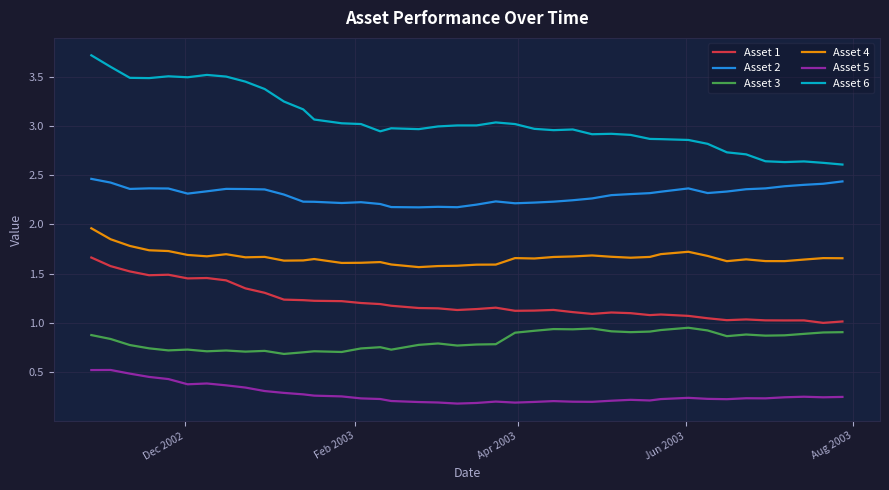

True or false: Asset 6 and Asset 3 intersect in this chart.

False